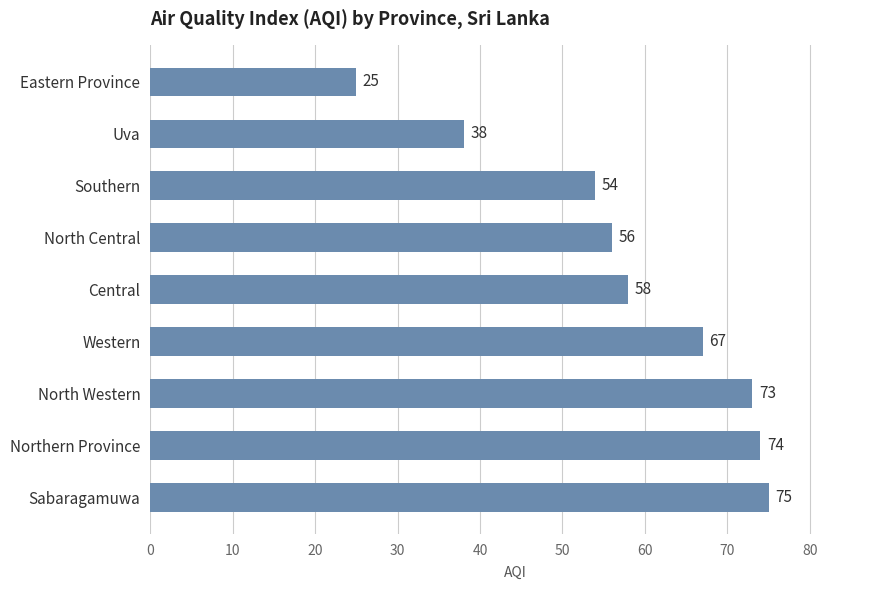

List the labels in order of value, largest first.

Sabaragamuwa, Northern Province, North Western, Western, Central, North Central, Southern, Uva, Eastern Province